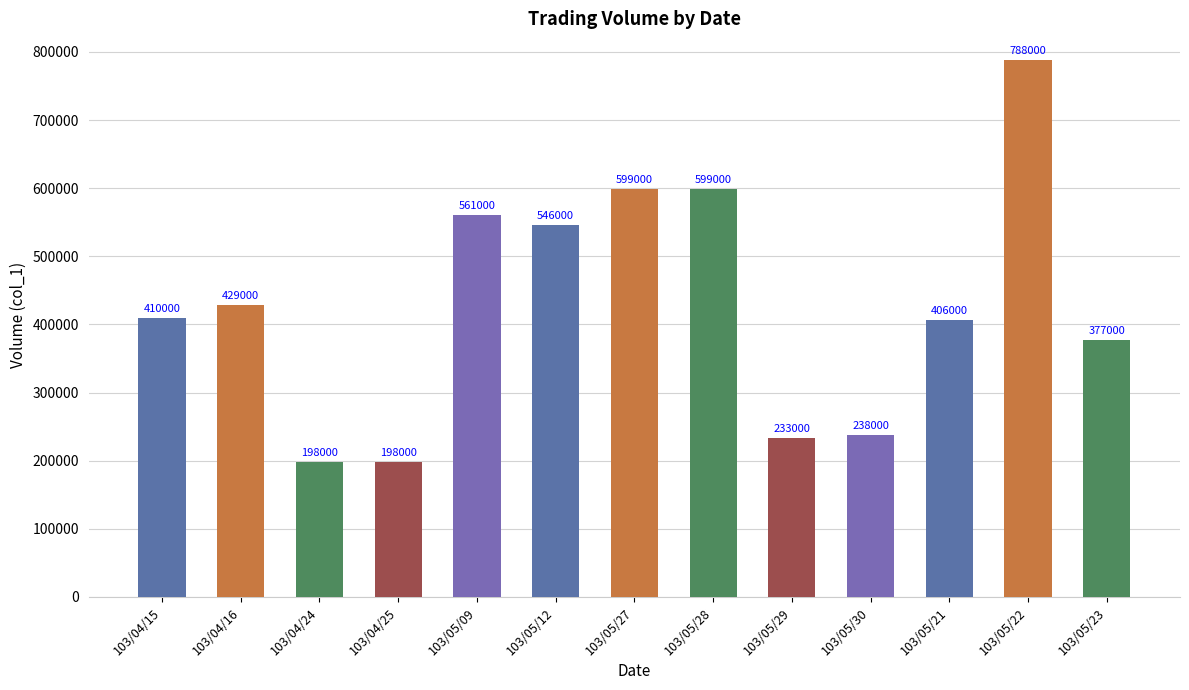

The value at 103/05/09 is 163717. True or false?

False